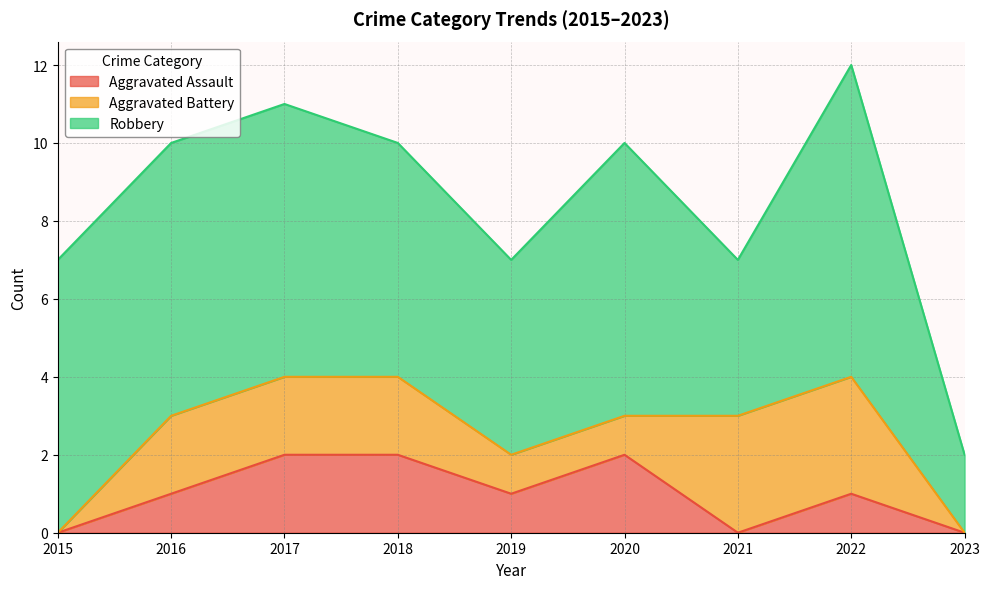

At which label does Aggravated Assault first exceed 1?

2017